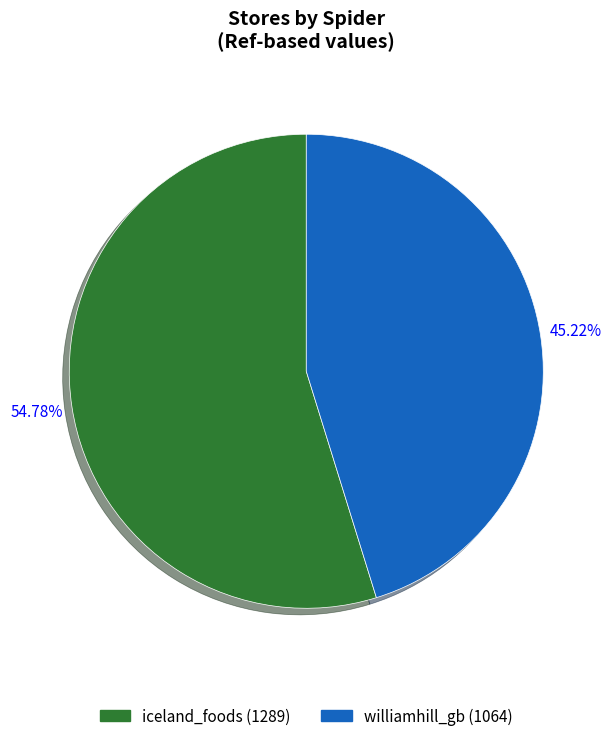

To the nearest percent, what percentage of the pie is iceland_foods?

55%